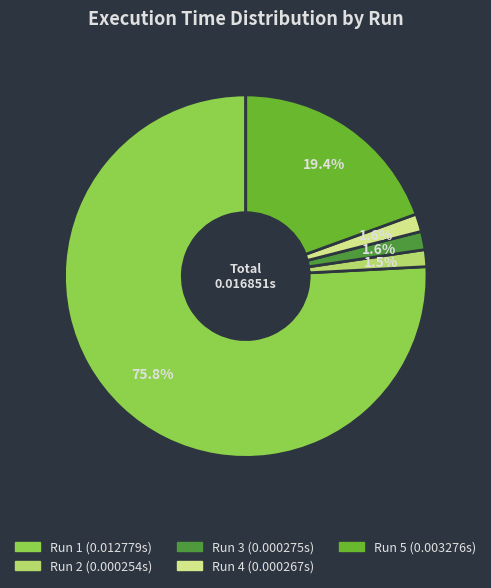

Between Run 1 and Run 5, which is larger?

Run 1